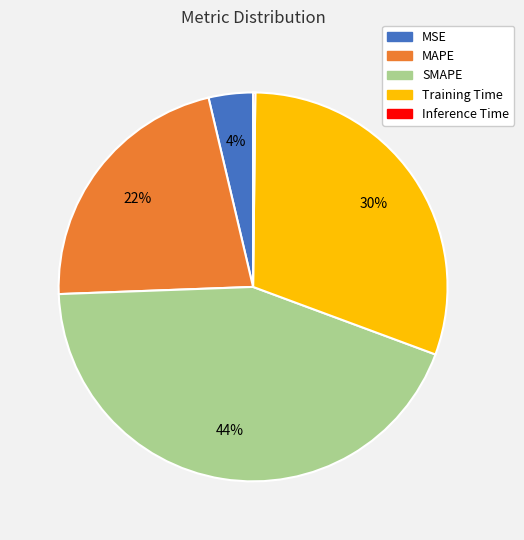

What is the largest slice in the pie chart?

SMAPE